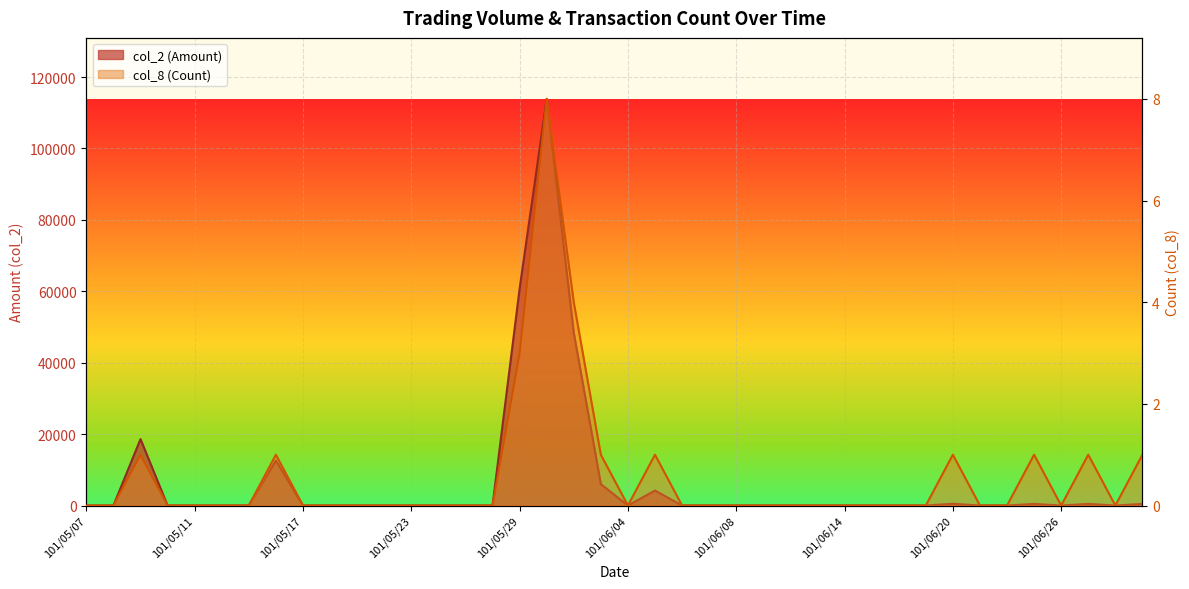

List the series in order of their overall mean, lowest first.

col_8 (Count), col_2 (Amount)